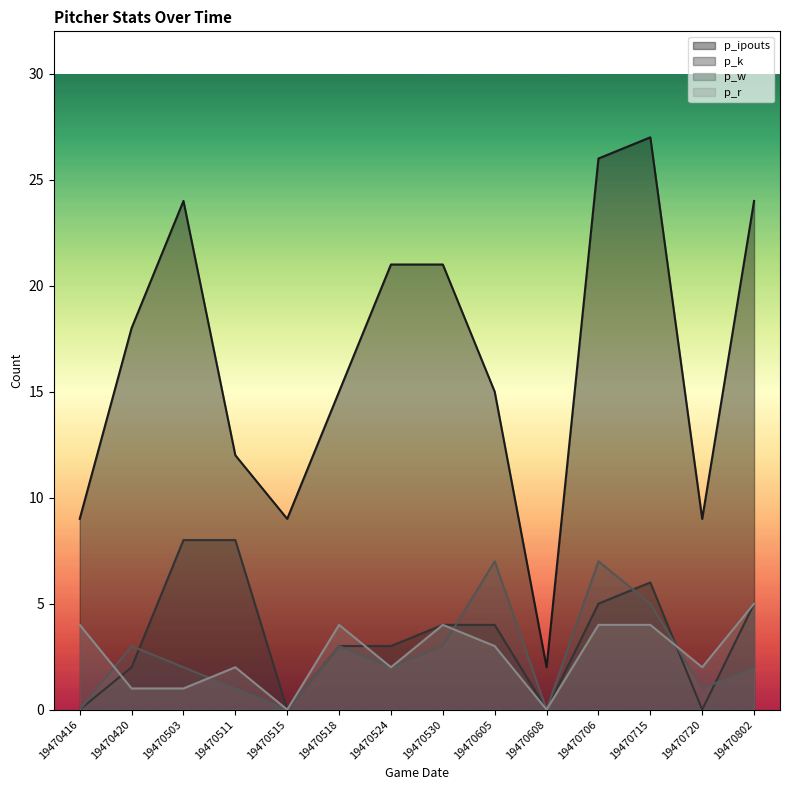

How many distinct data groups are displayed?

4